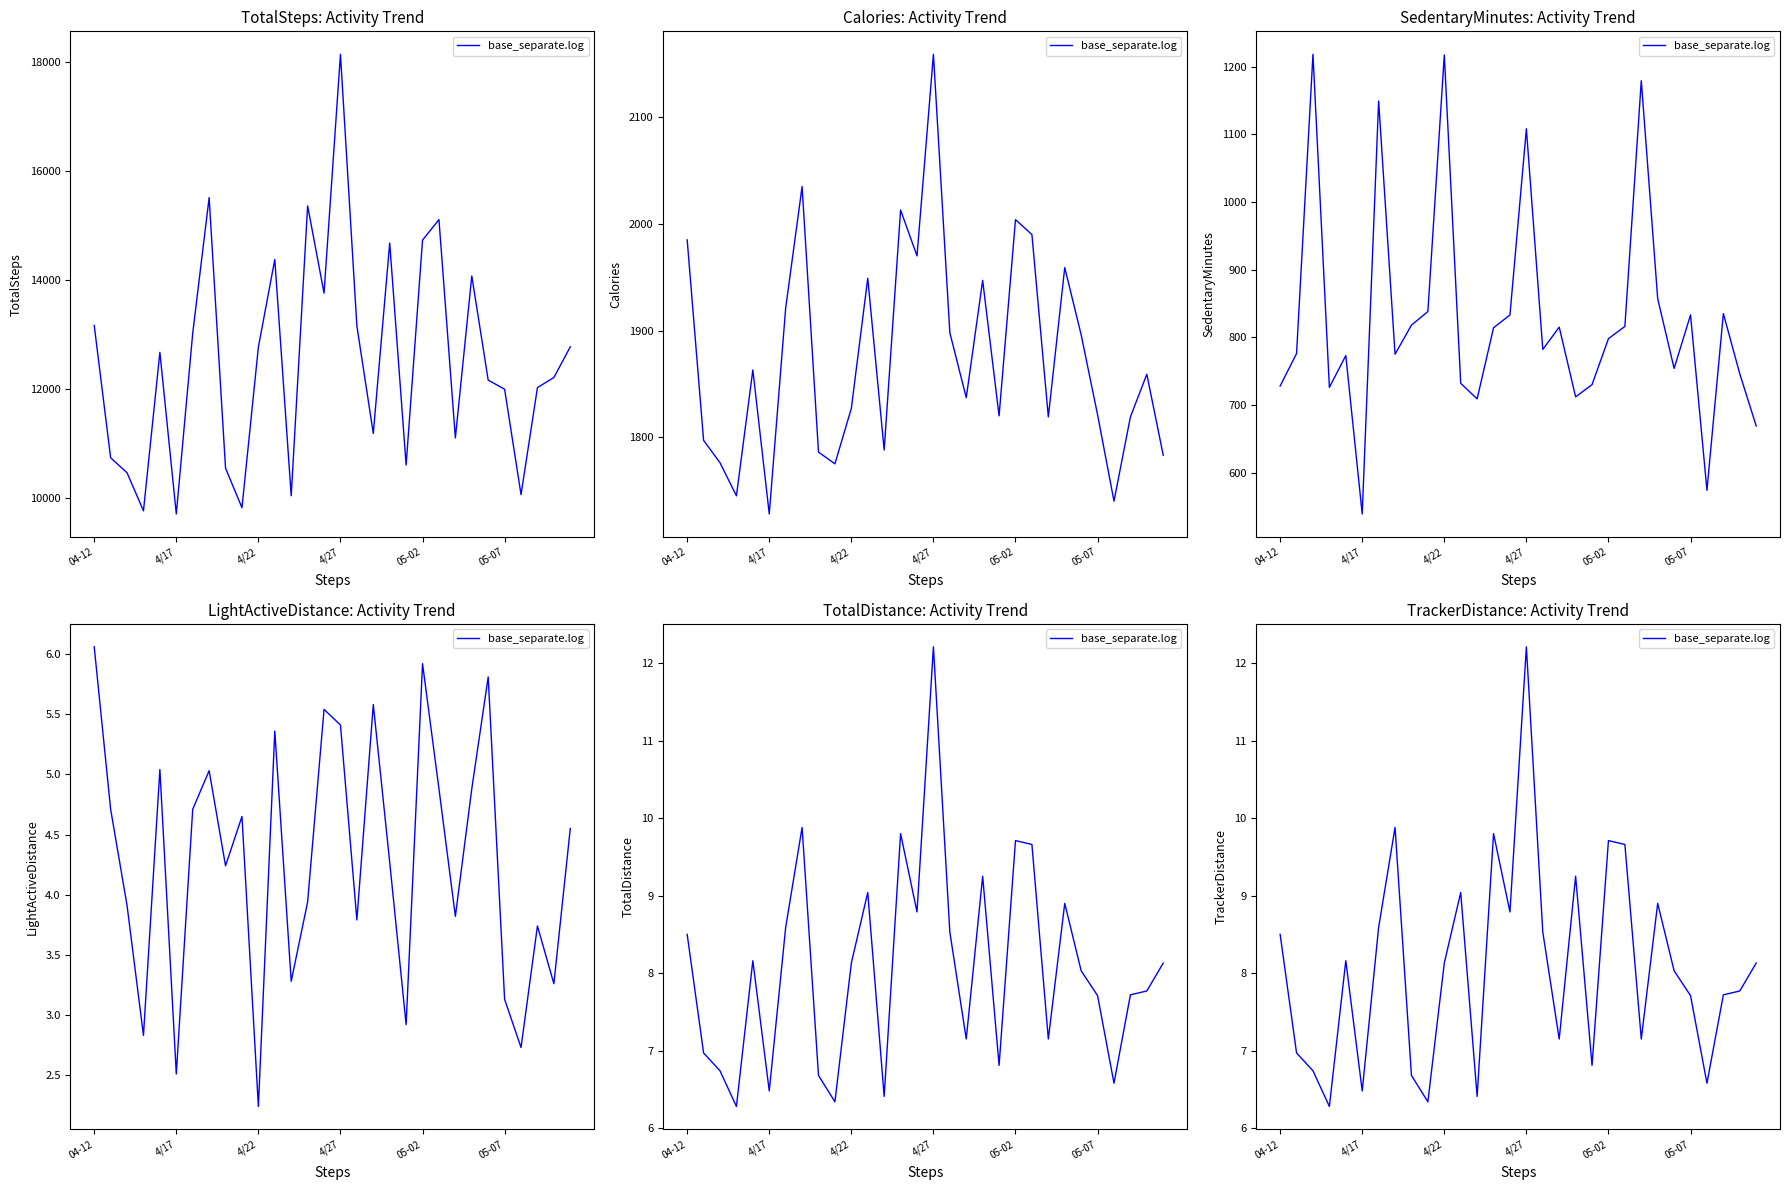

What is the sum of the values at 20 and 05-02?

17.9